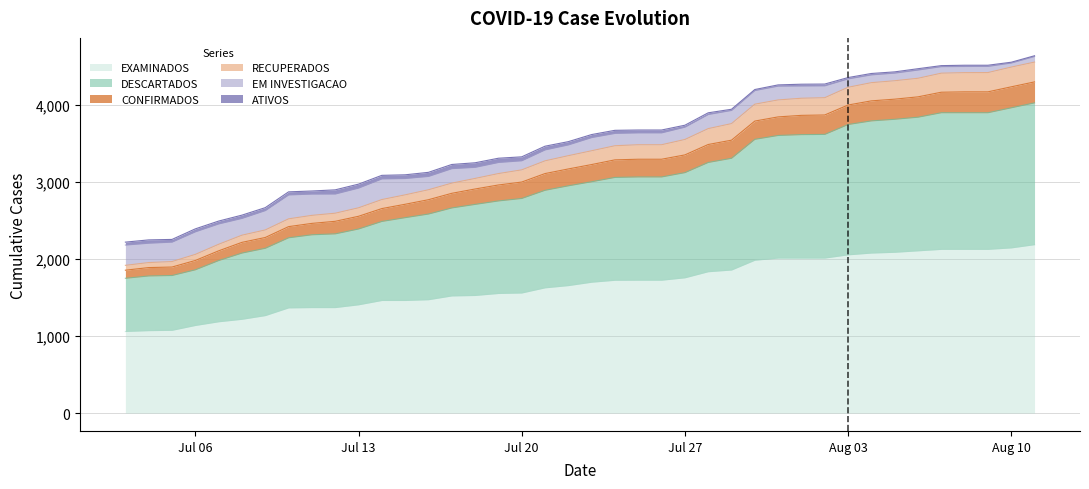

What is the minimum value for EXAMINADOS?

1058